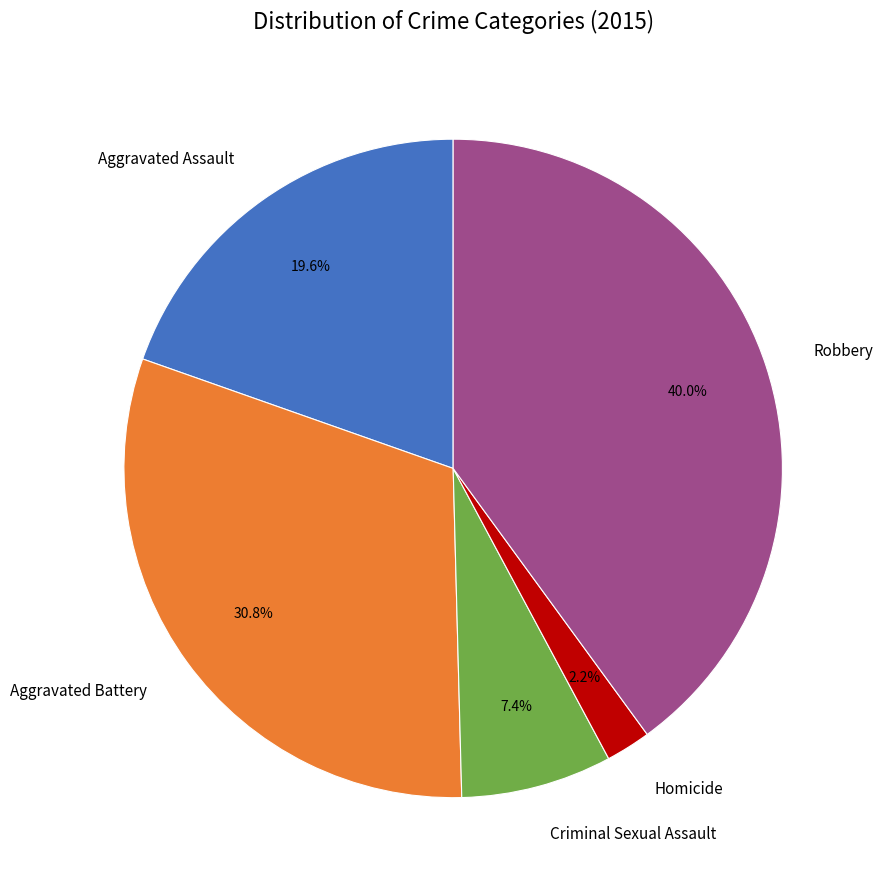

Which category has the biggest portion of the pie?

Robbery